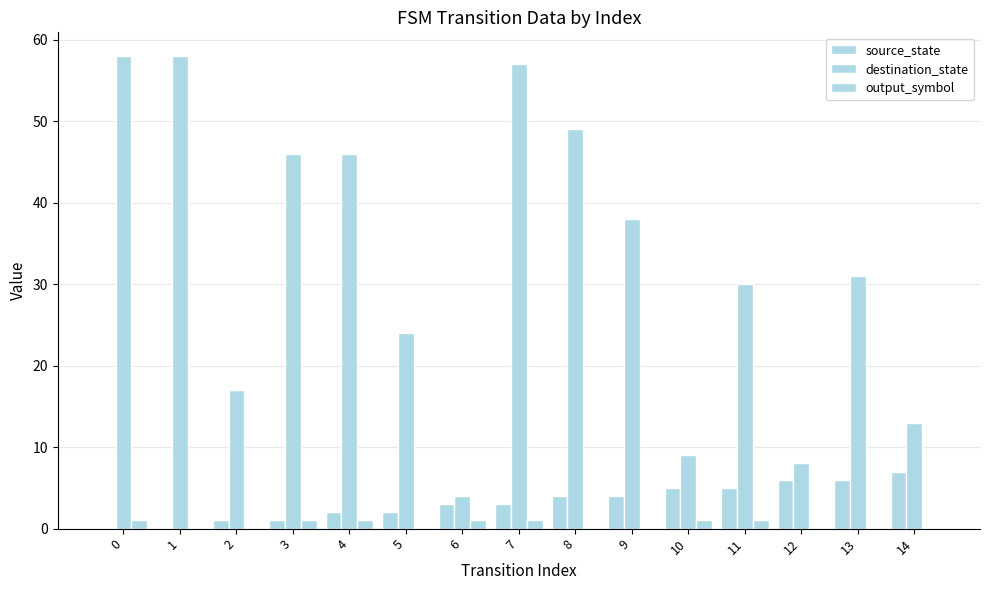

What is the difference between the second highest and minimum values in the destination_state series?

54